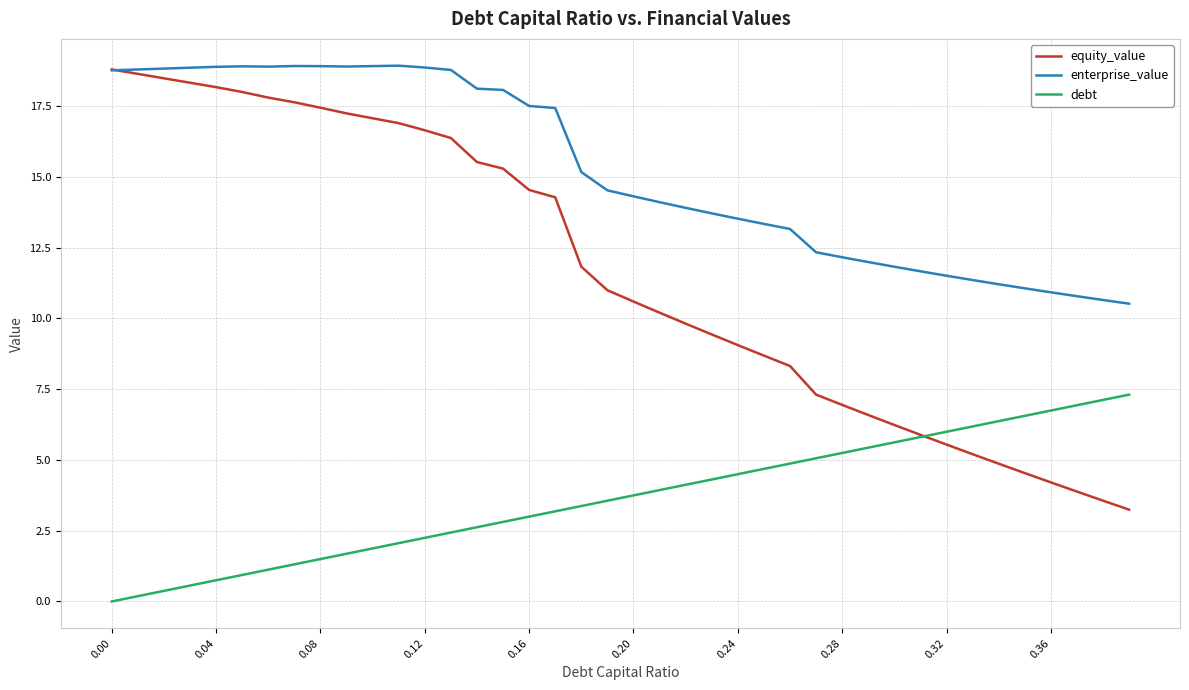

List the series in order of their overall mean, highest first.

enterprise_value, equity_value, debt